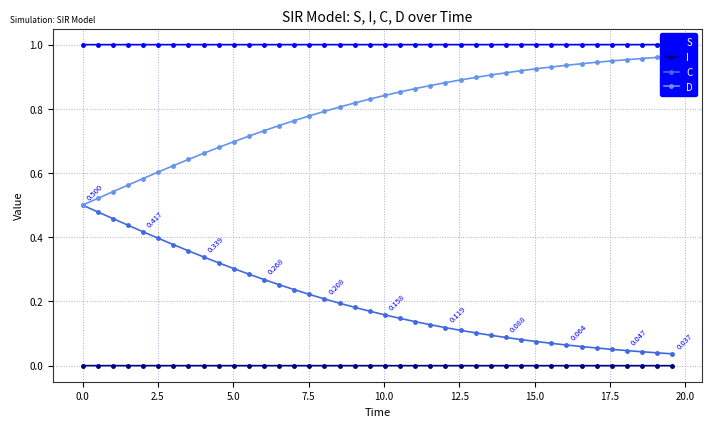

Which series has the largest total across all categories?

S